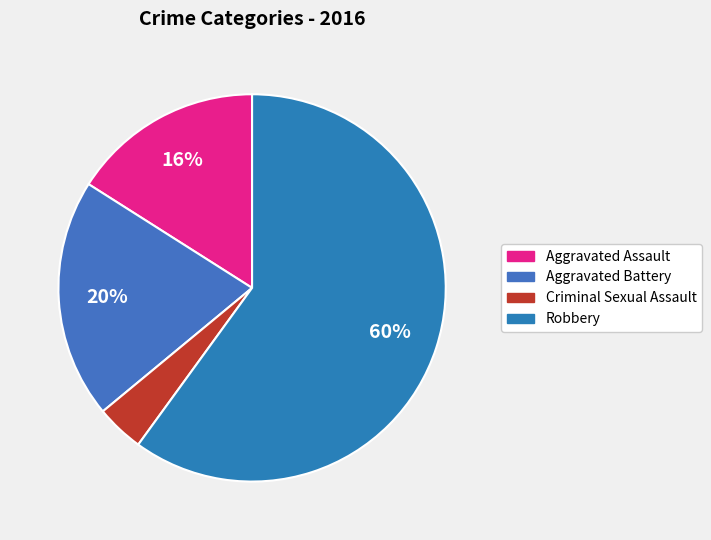

Combined, do Criminal Sexual Assault and Aggravated Assault account for over 50%?

No